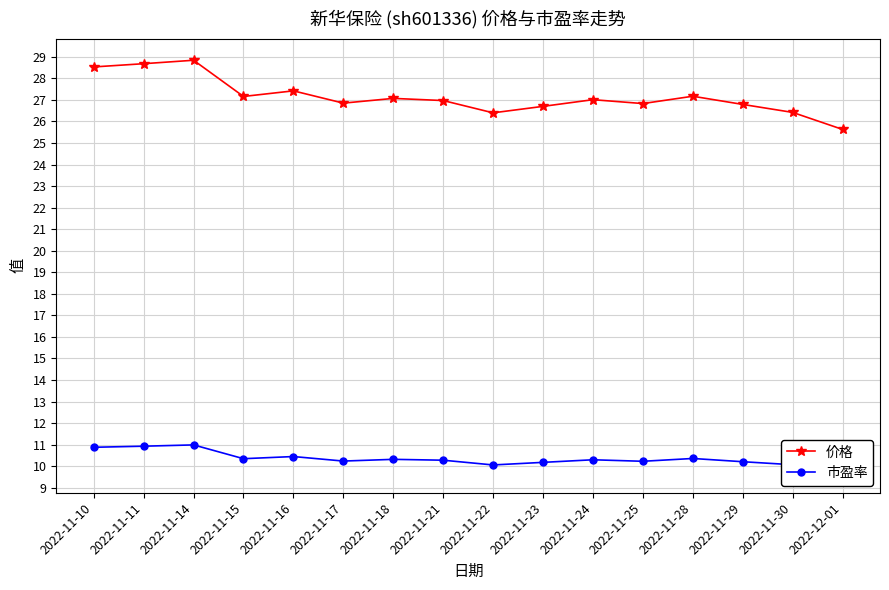

How many values in the 价格 series exceed 27?

8